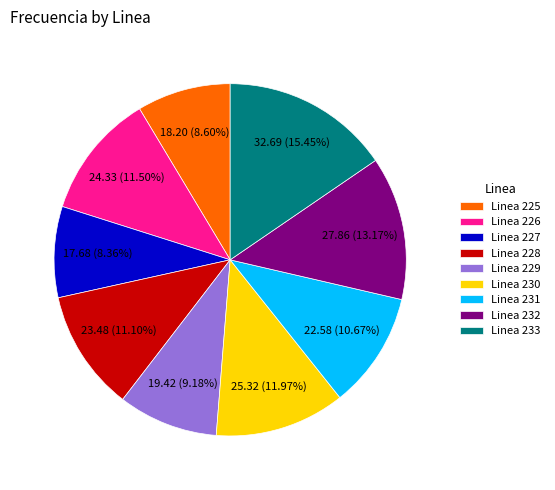

True or false: Linea 232 accounts for 3% of the total.

False